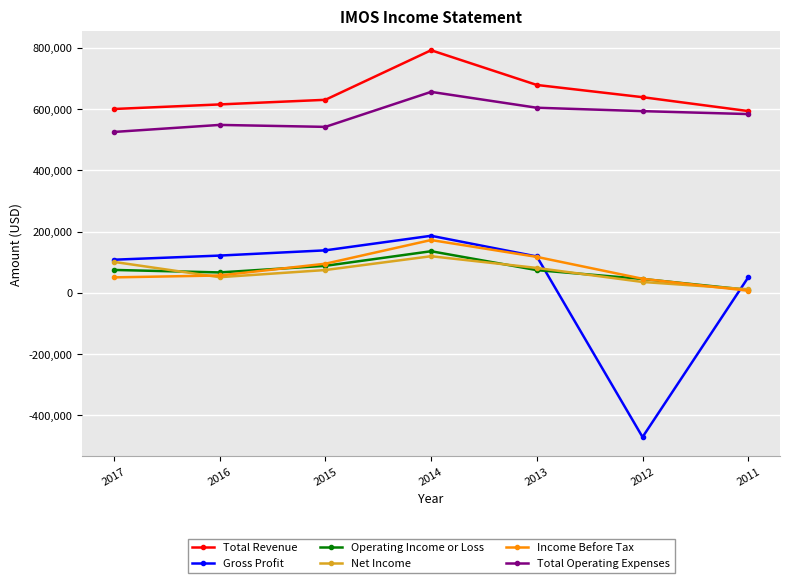

How many lines are shown in the chart?

6